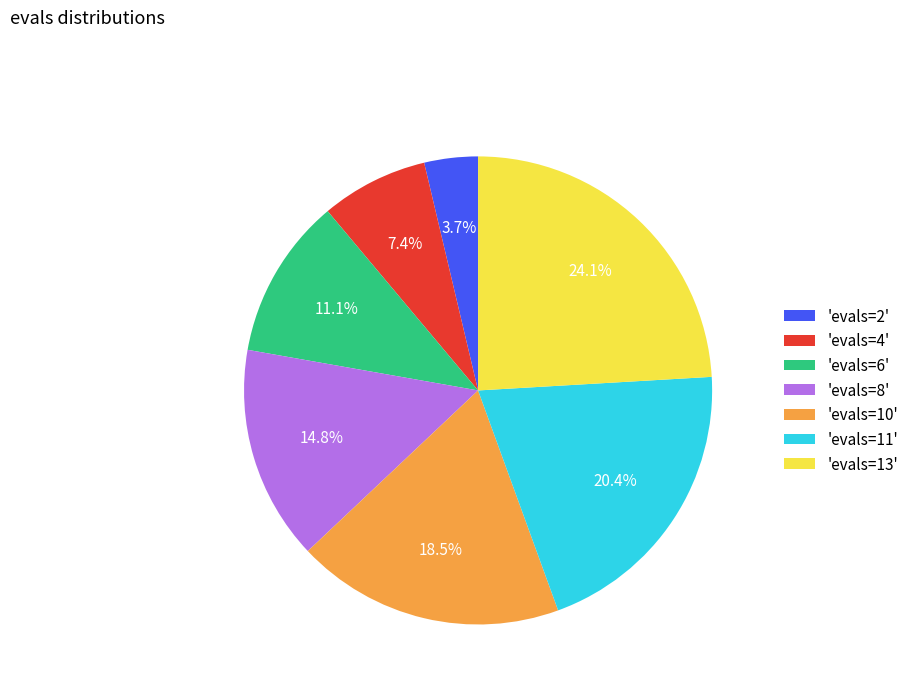

To the nearest percent, what is the difference between the largest and smallest slice percentages?

20%